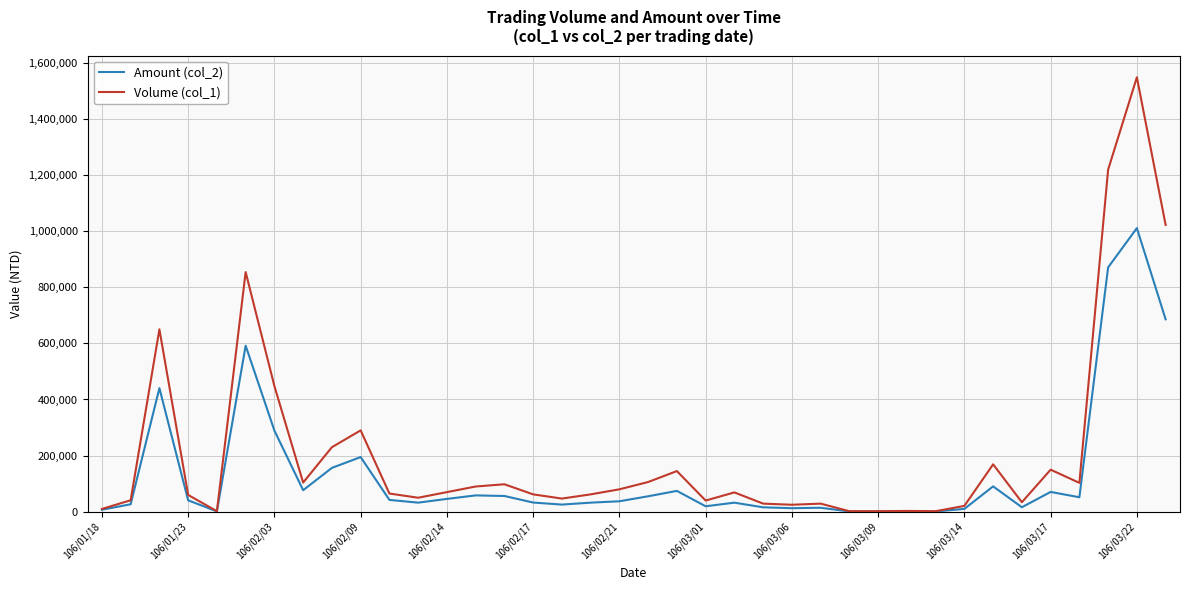

Rank the series by their average value, from lowest to highest.

Amount (col_2), Volume (col_1)